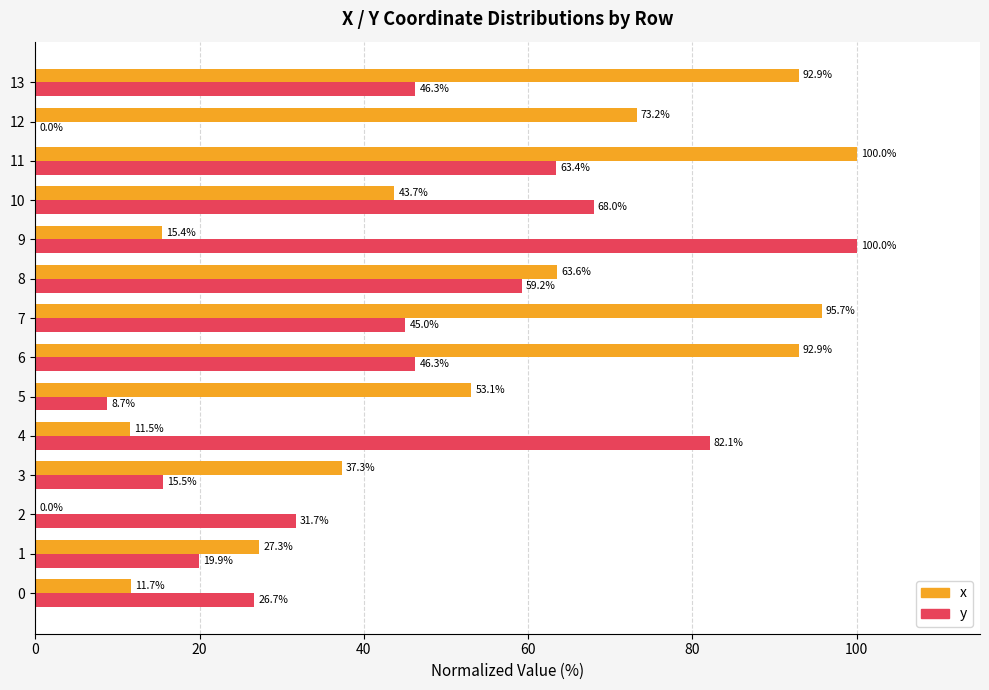

At which label is x closest to 50?

5